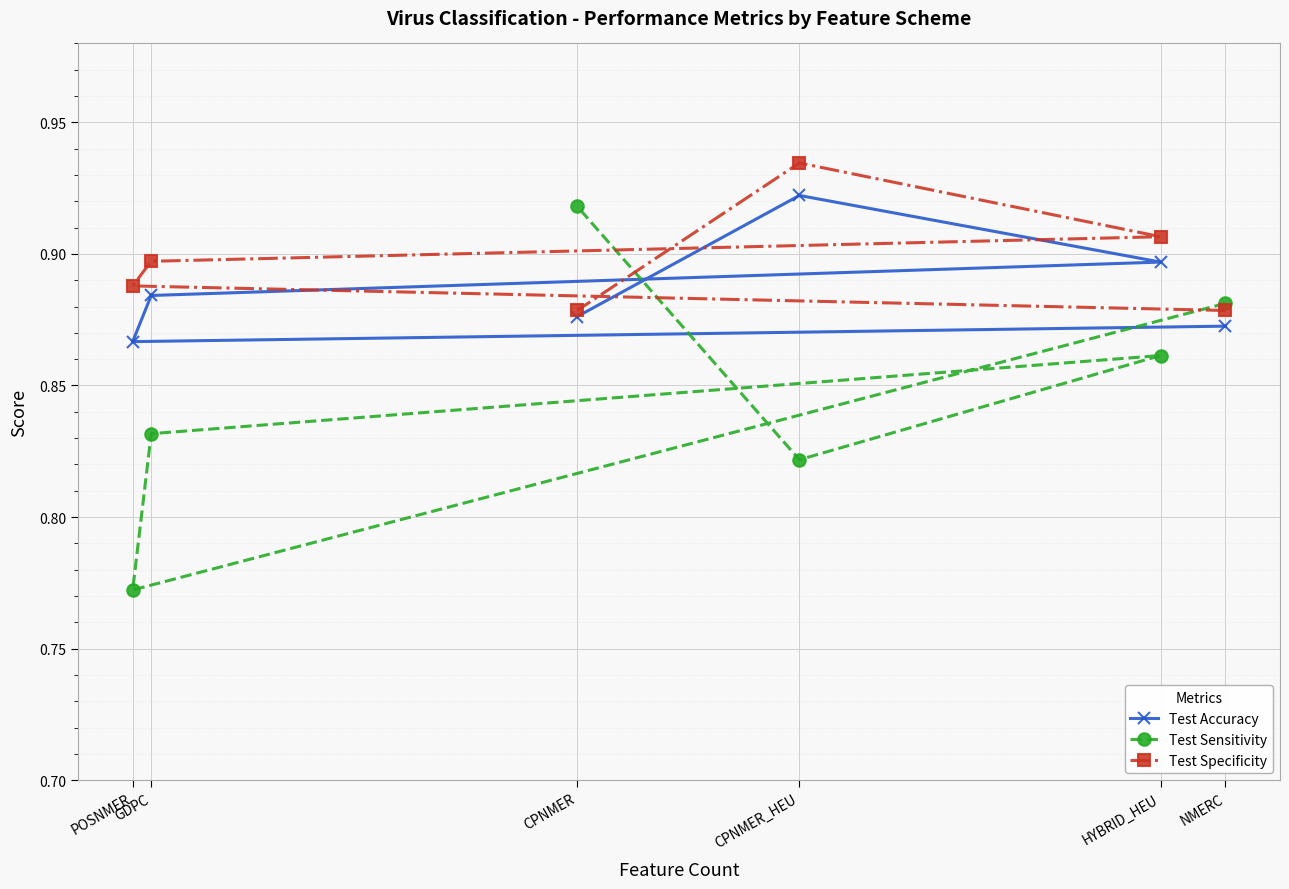

At which category is the sum across all series the highest?

CPNMER_HEU